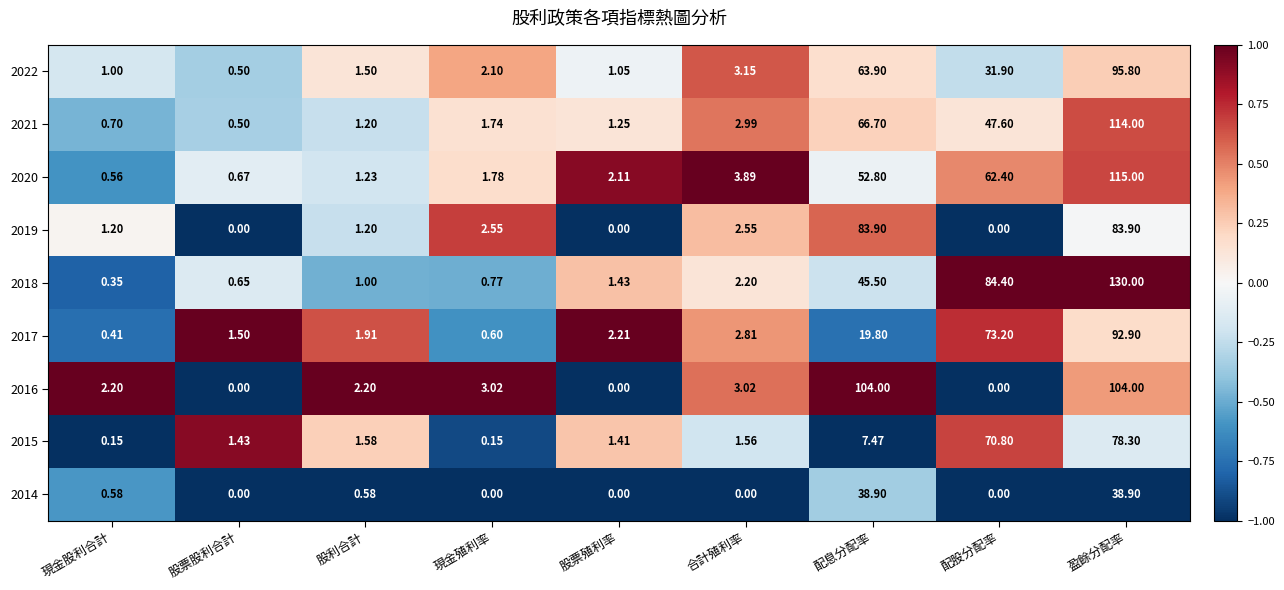

Which series changed the most between 現金殖利率 and 配息分配率?

2016